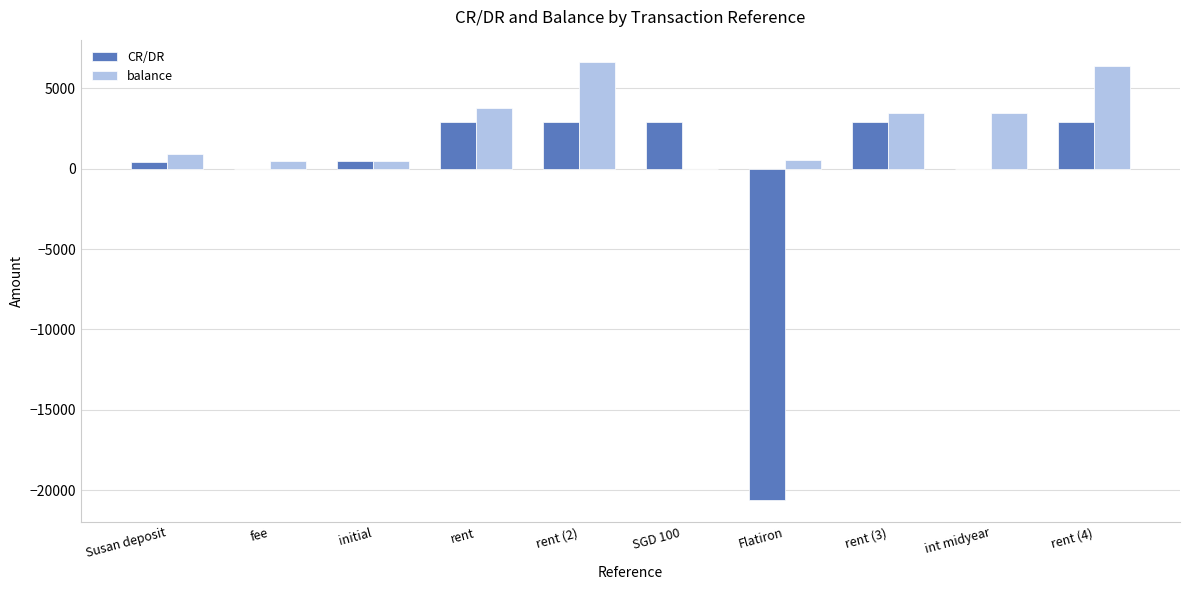

How many groups of bars are there?

10